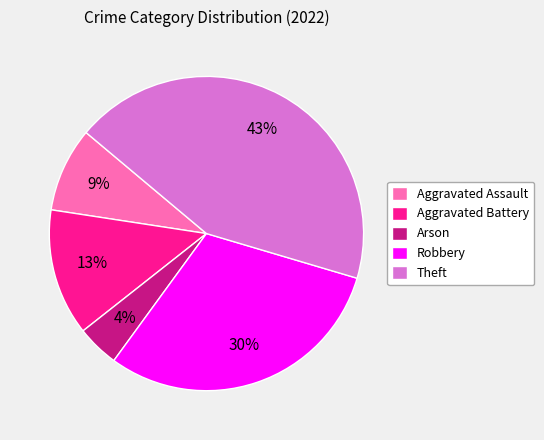

How many segments does this pie chart have?

5